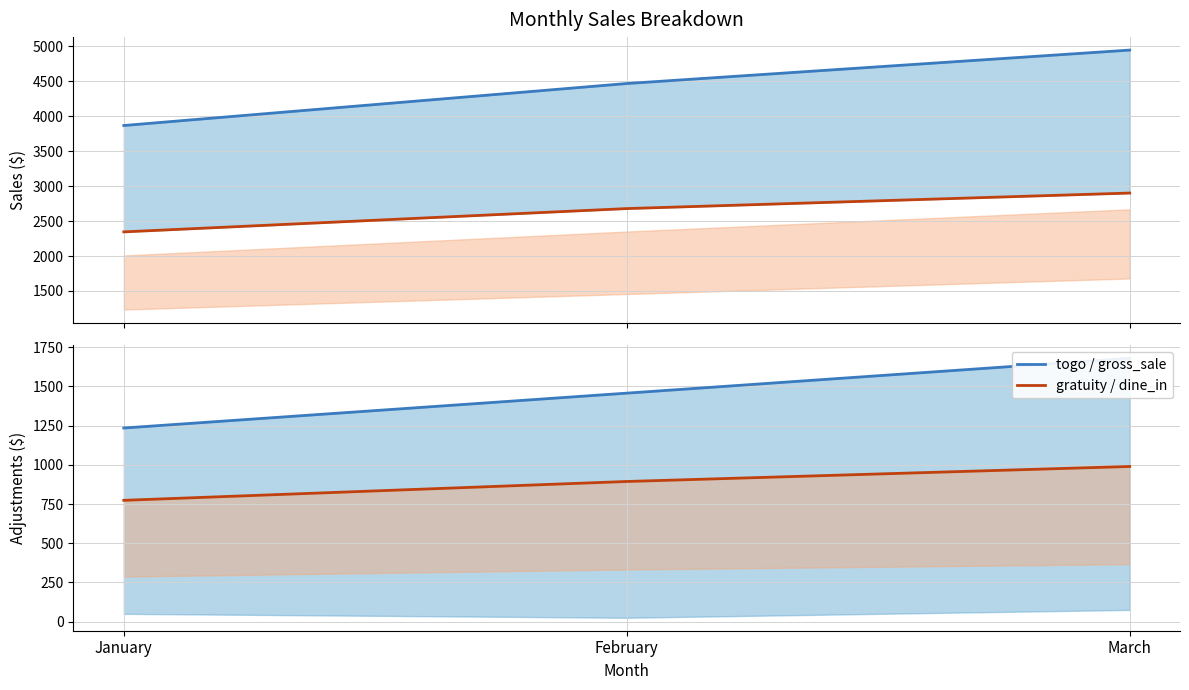

Which series has the largest total across all categories?

gross_sale